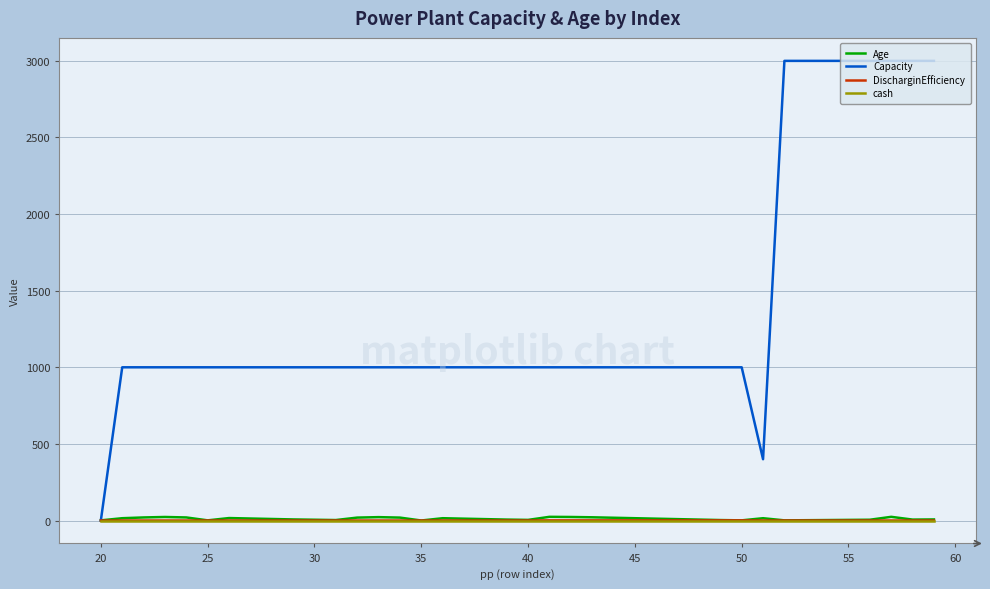

Which series has the widest spread of values?

Capacity